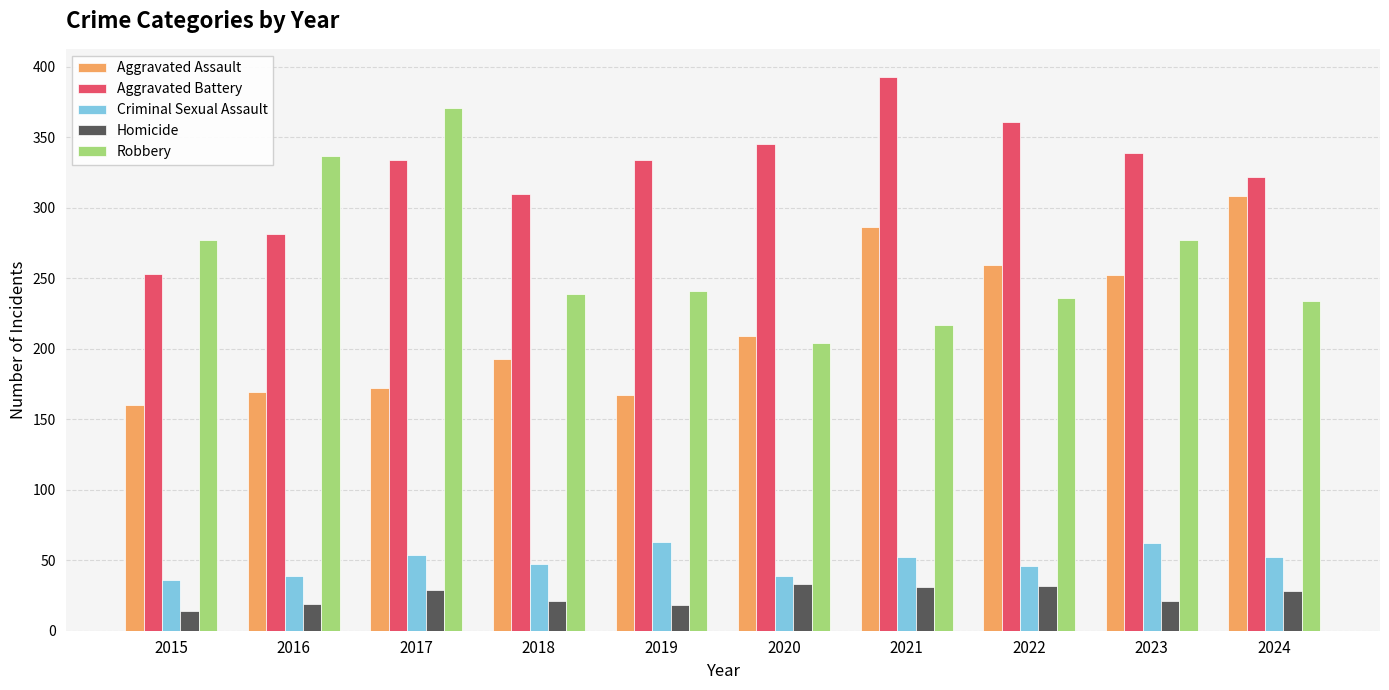

What is the sum of the Criminal Sexual Assault values at 2015 and 2024?

88